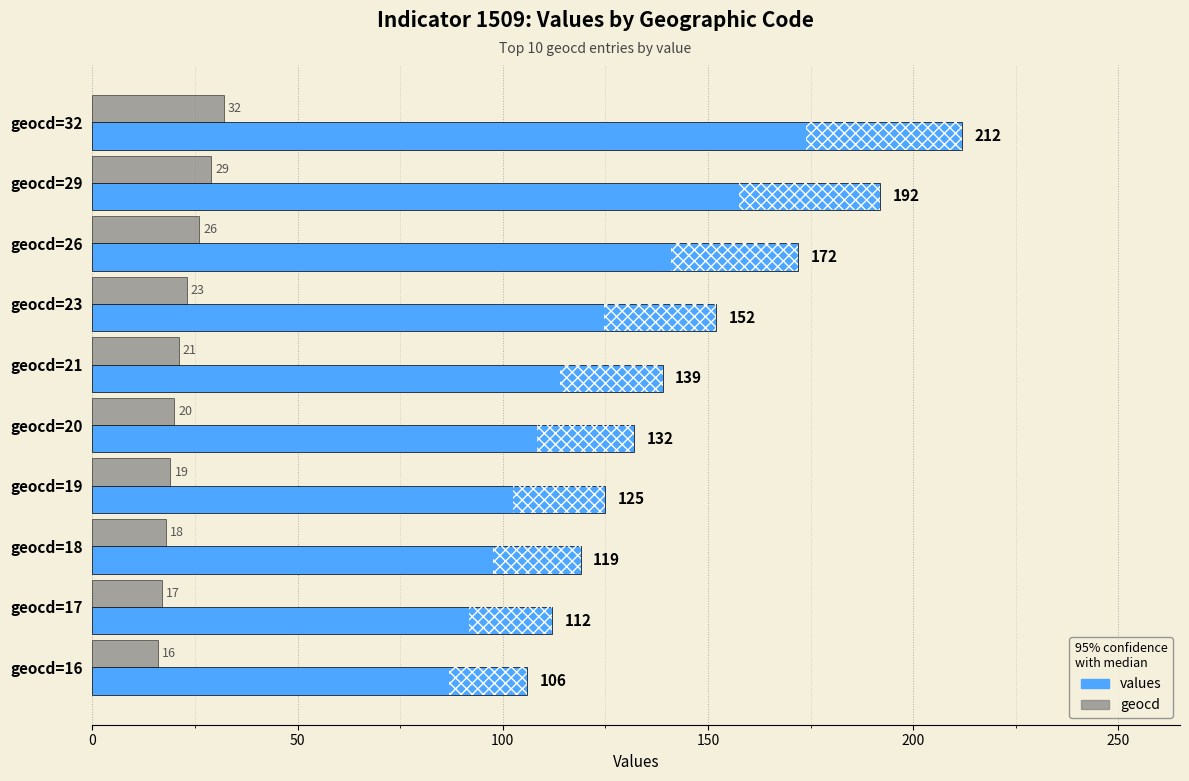

How many values in the geocd series exceed 21?

4